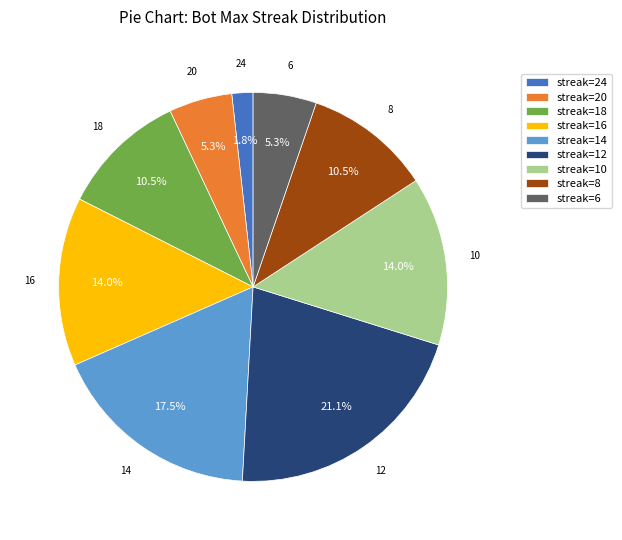

What percentage is NOT represented by streak=18?

89.5%